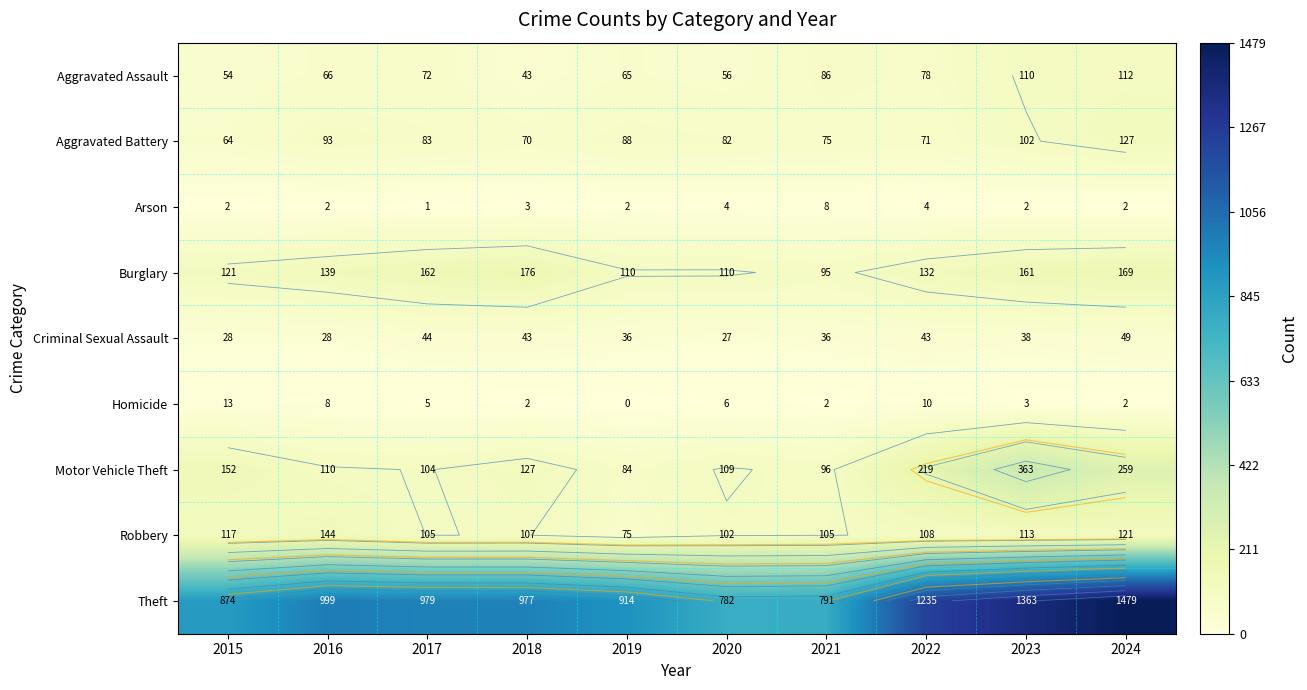

What is the difference between the highest and lowest values at 2023?

1361